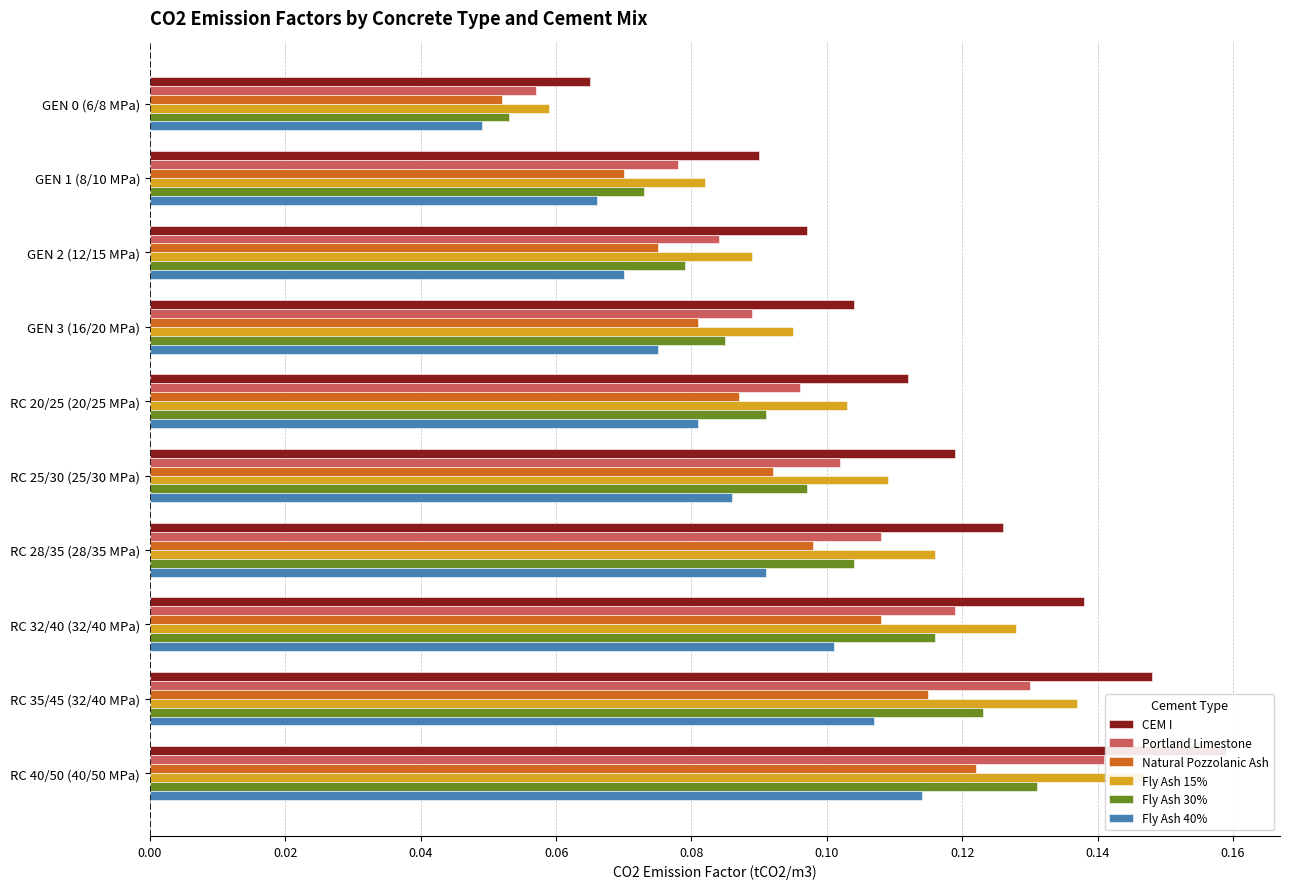

How many Natural Pozzolanic Ash values are between 0 and 1?

10